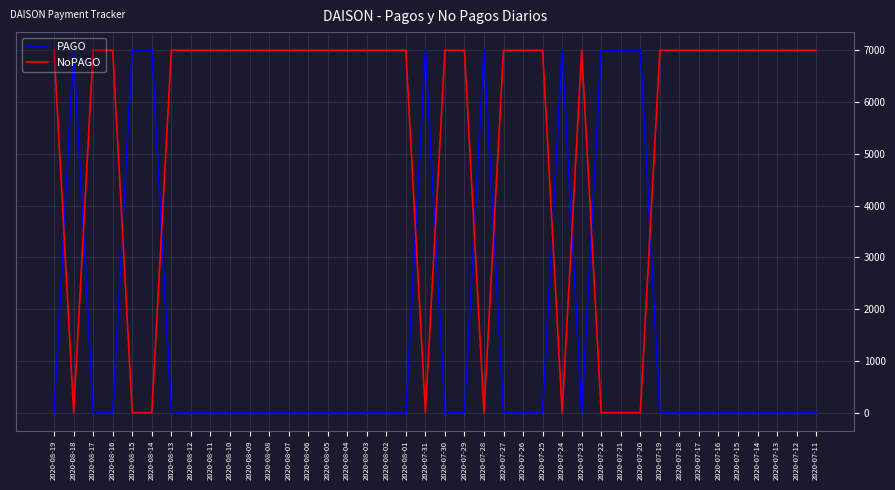

What are all the series names shown in the legend?

PAGO, NoPAGO